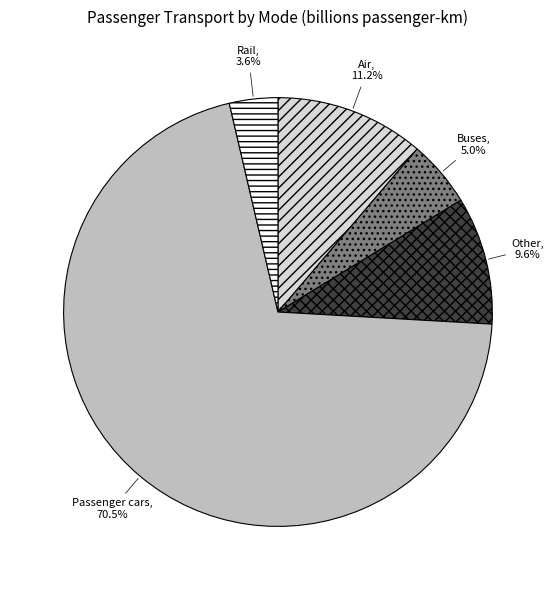

What is the largest slice in the pie chart?

Passenger cars